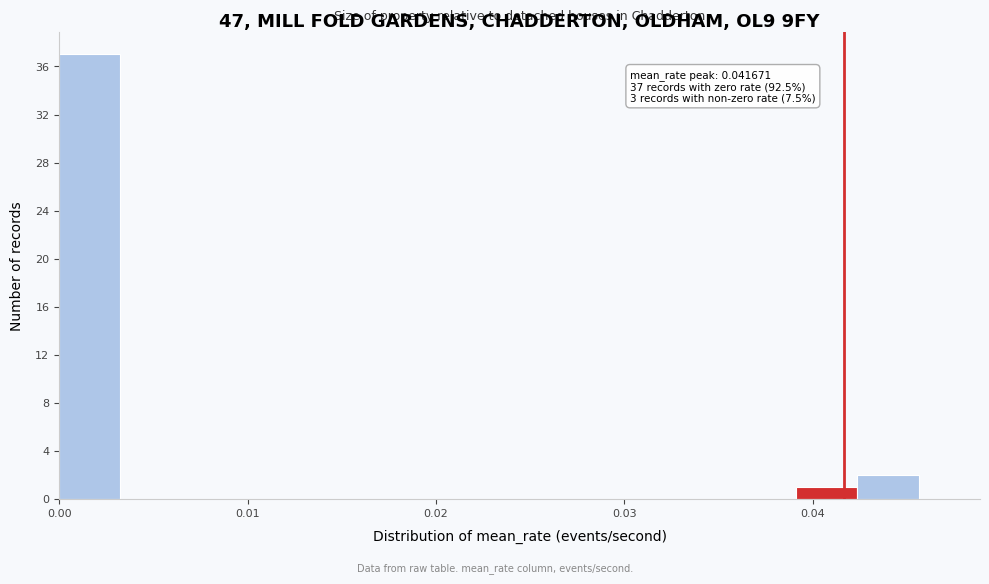

Read against the x-axis, roughly where is the centre of the tallest bar?

0.002